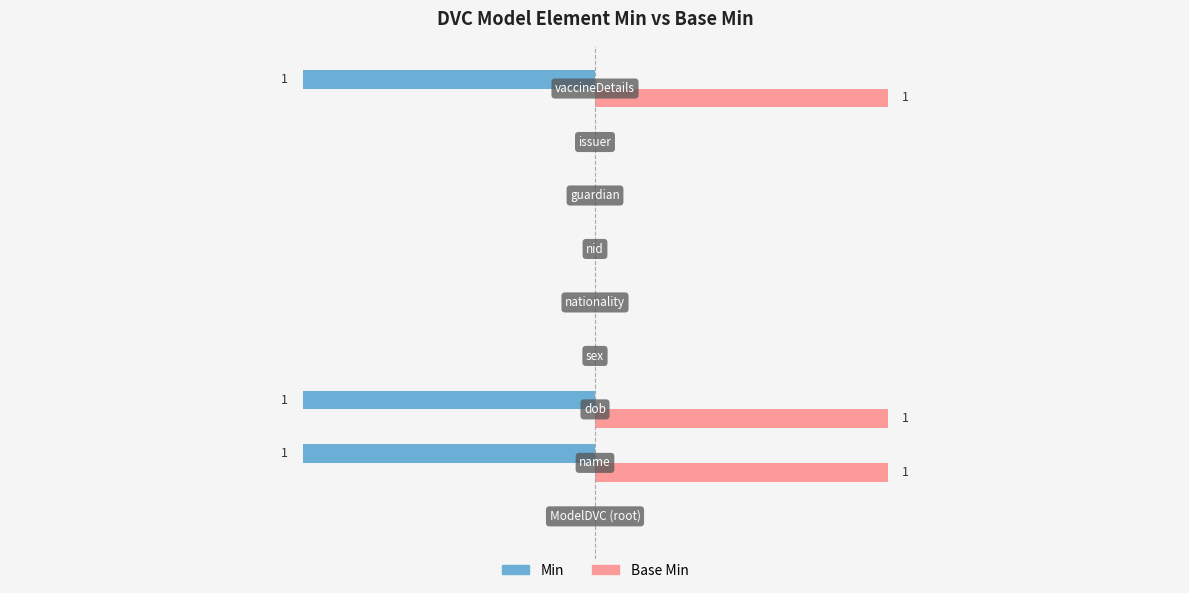

Which series has the largest total across all categories?

Base Min